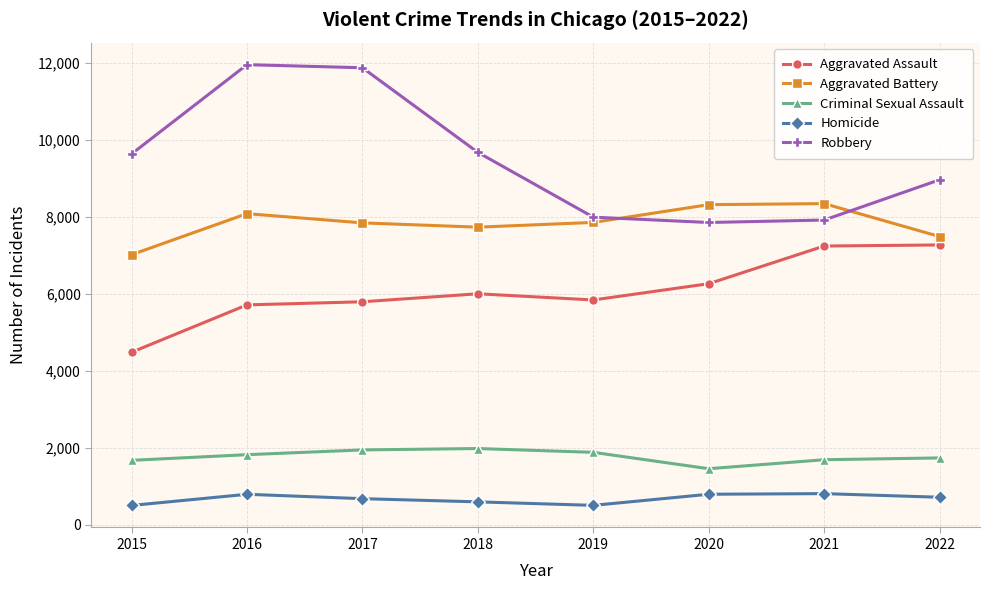

Which series has the largest total across all categories?

Robbery